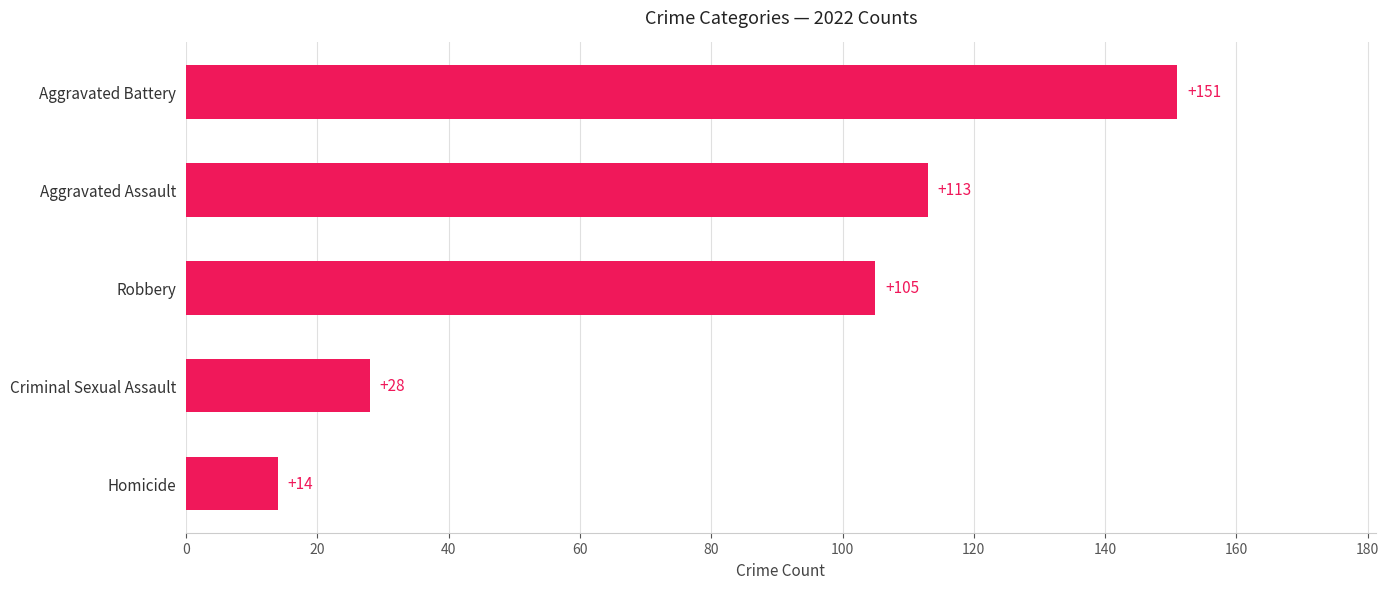

What is the change in value from Homicide to Criminal Sexual Assault?

+14